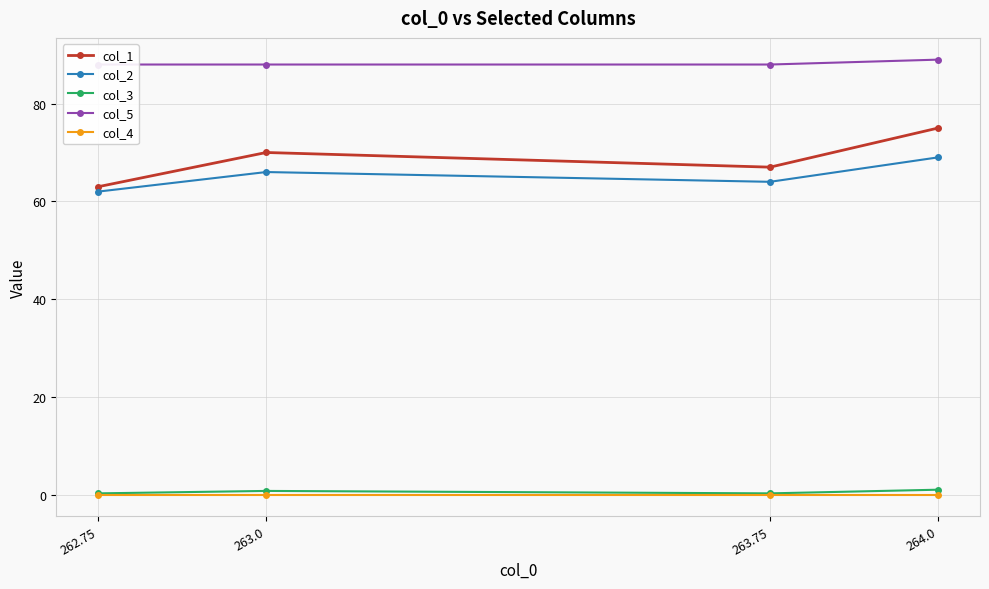

Count the col_1 values in the range 67 to 75.

3